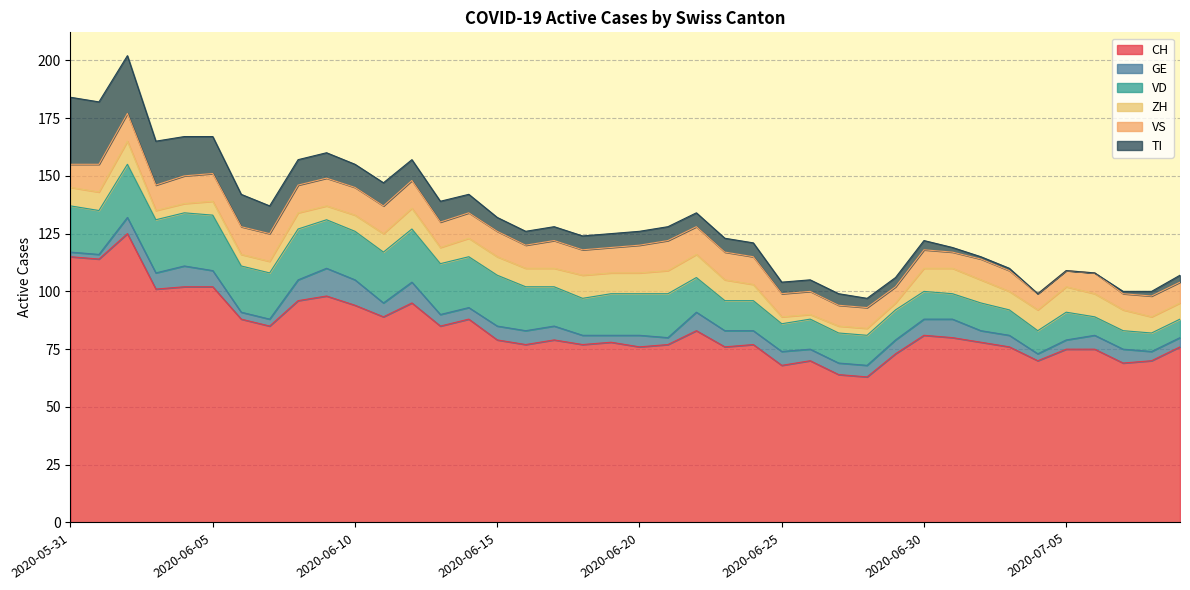

True or false: CH and VS intersect in this chart.

False